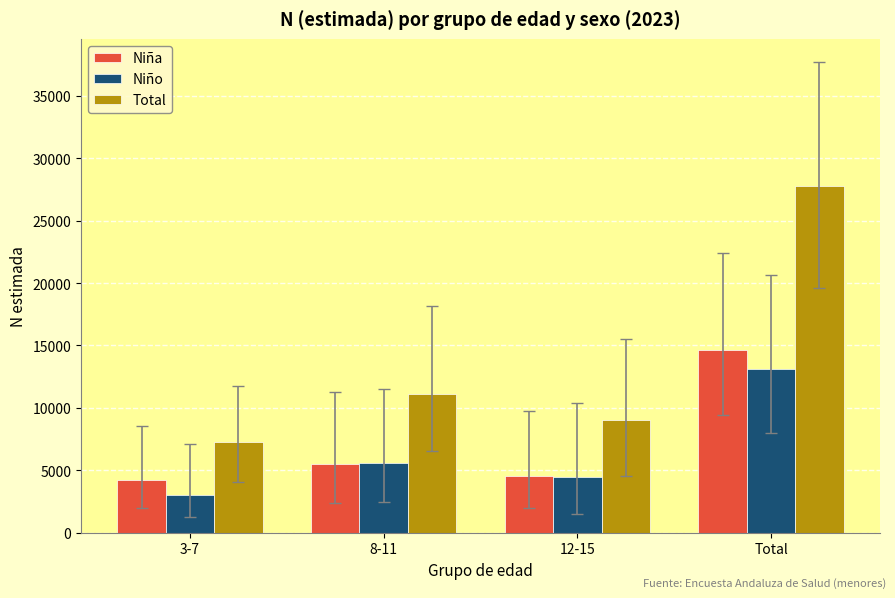

Which series has the largest range (max minus min)?

Total